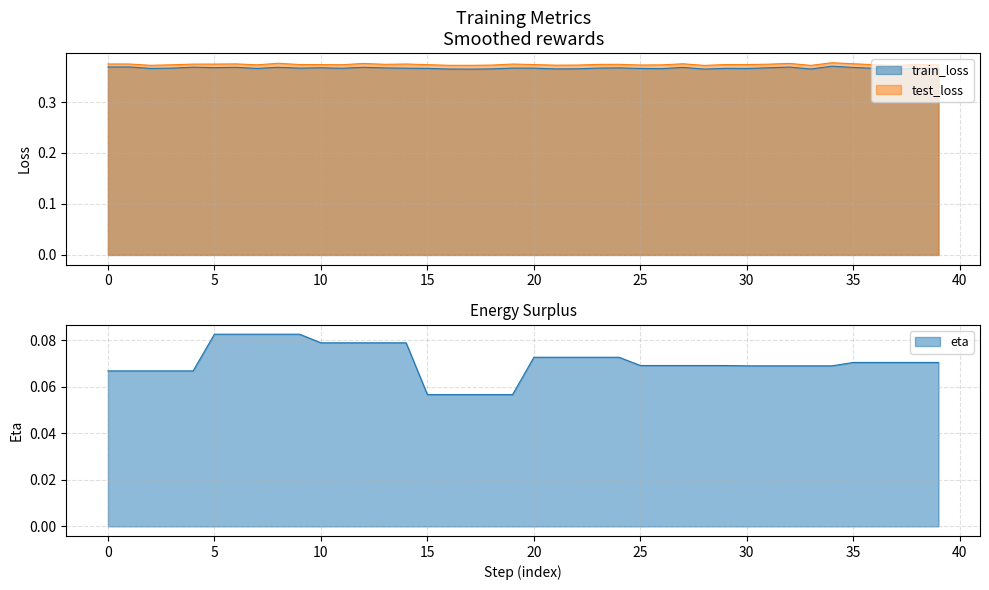

Does the chart display data point markers on the line(s)?

No